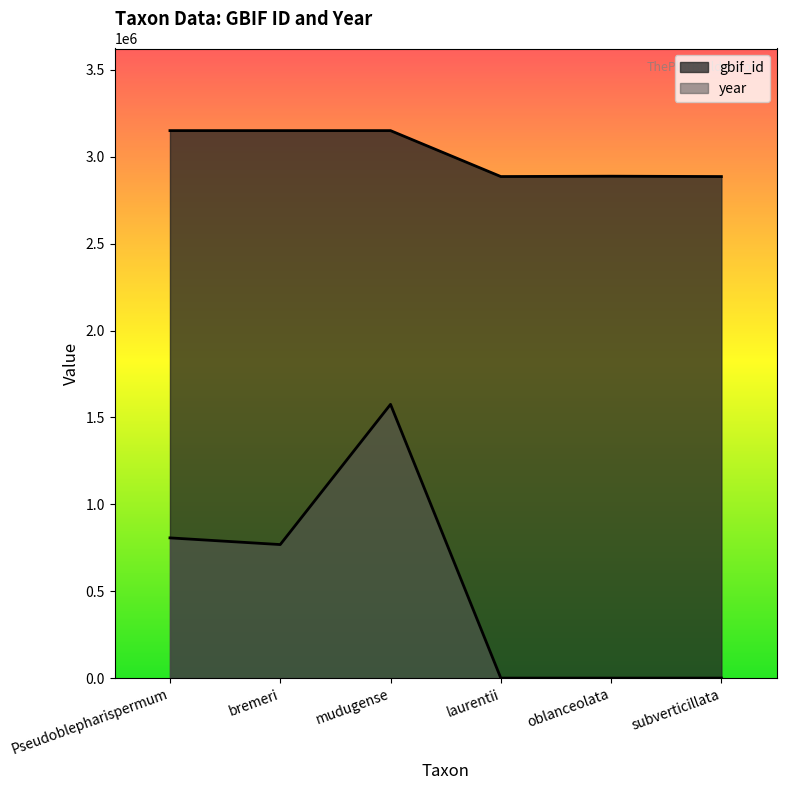

Reading left to right, transcribe all the data shown in this chart.

gbif_id: Pseudoblepharispermum=3150329.0	bremeri=3150331.0	mudugense=3150330.0	laurentii=2886068.0	oblanceolata=2888119.0	subverticillata=2886054.0
year: Pseudoblepharispermum=806792.1	bremeri=768373.4	mudugense=1575165.5	laurentii=0.0	oblanceolata=0.0	subverticillata=0.0